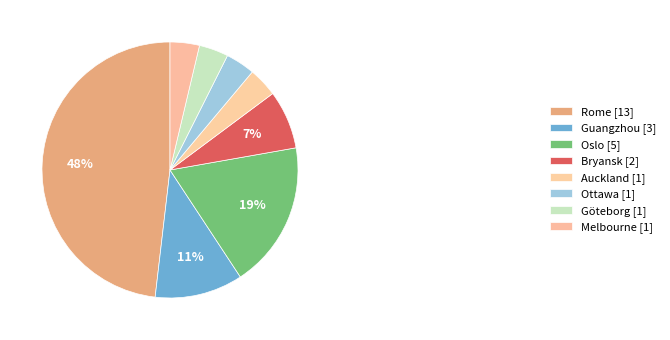

How many segments does this pie chart have?

8